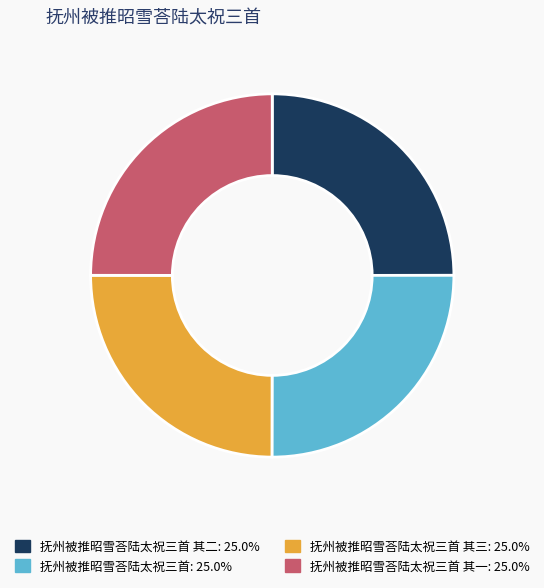

Does any single category account for the majority?

No